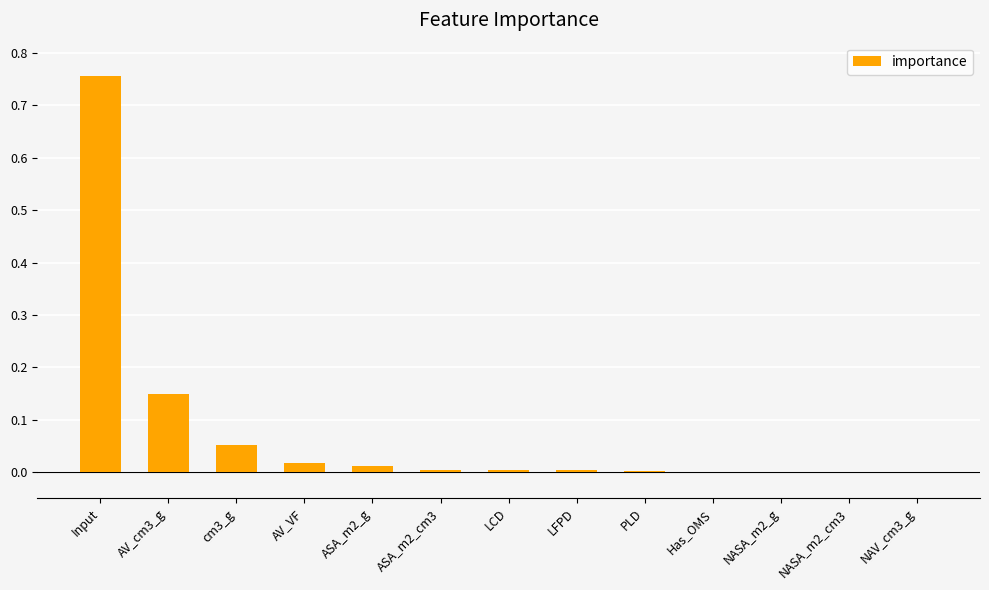

Which has a higher value, cm3_g or AV_cm3_g?

AV_cm3_g